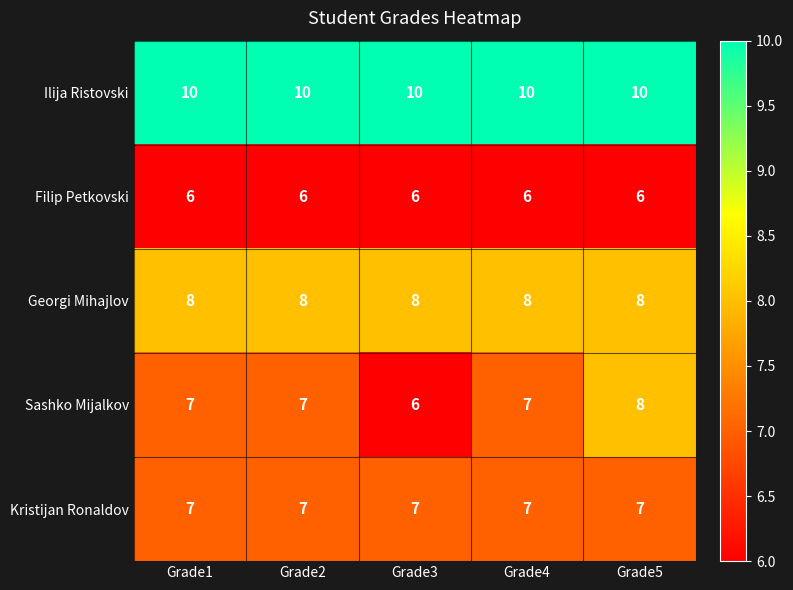

What is the approximate value of Kristijan Ronaldov at Grade2?

7